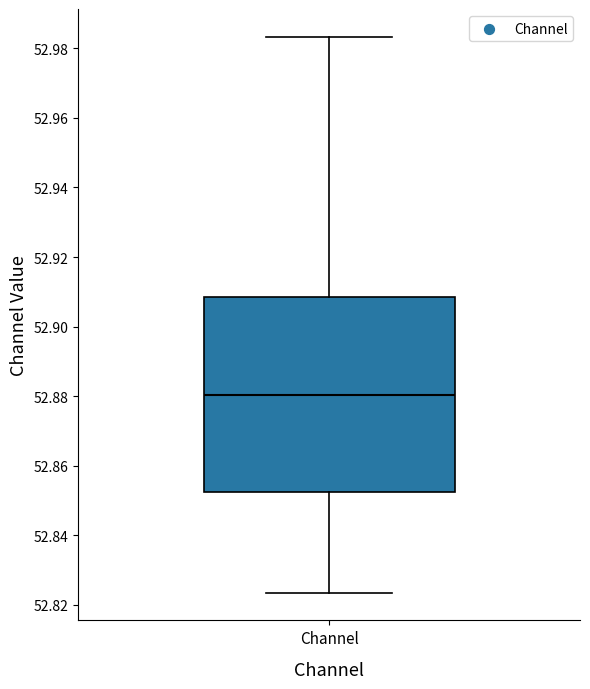

Where is the lower edge of the box for Channel on the y-axis? The values are not printed on the chart, so give them approximately, as read against the axis.

52.852